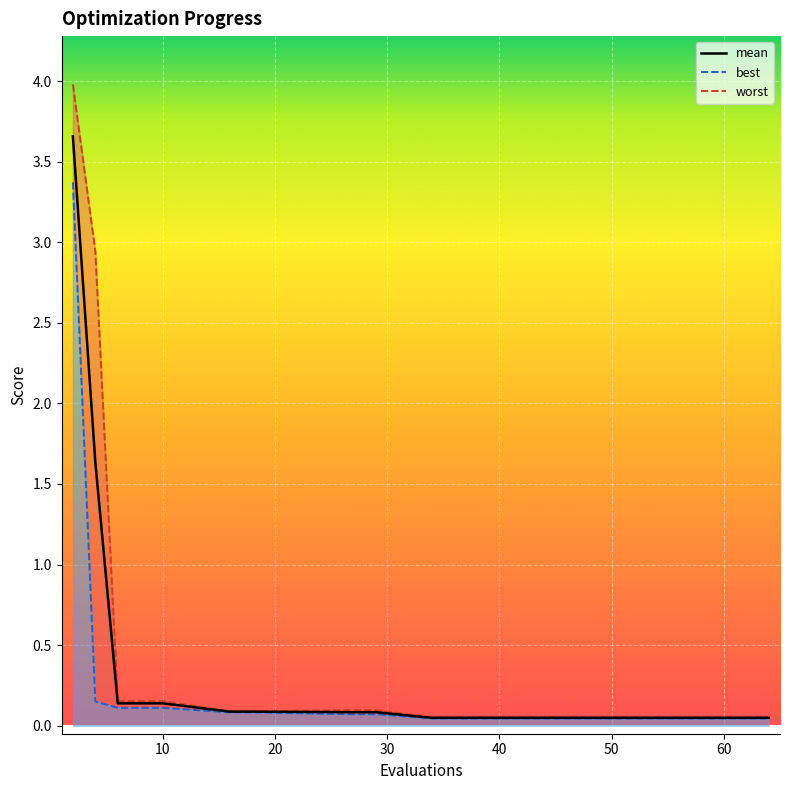

True or false: the data has more than 0 interior local peaks.

False